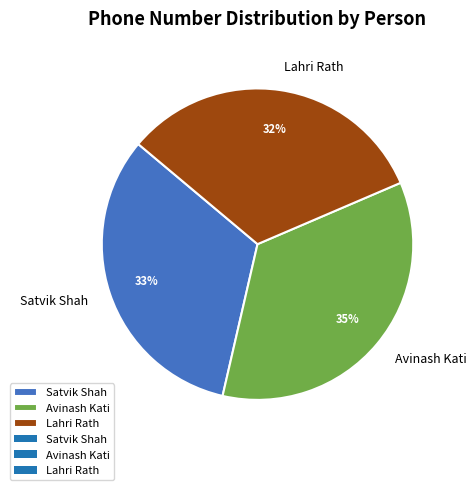

True or false: Avinash Kati accounts for 40% of the total.

False